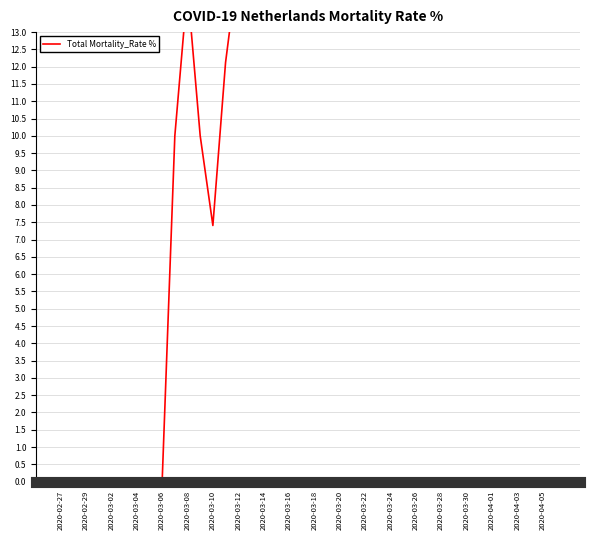

What is the maximum value shown in the chart?

37.1